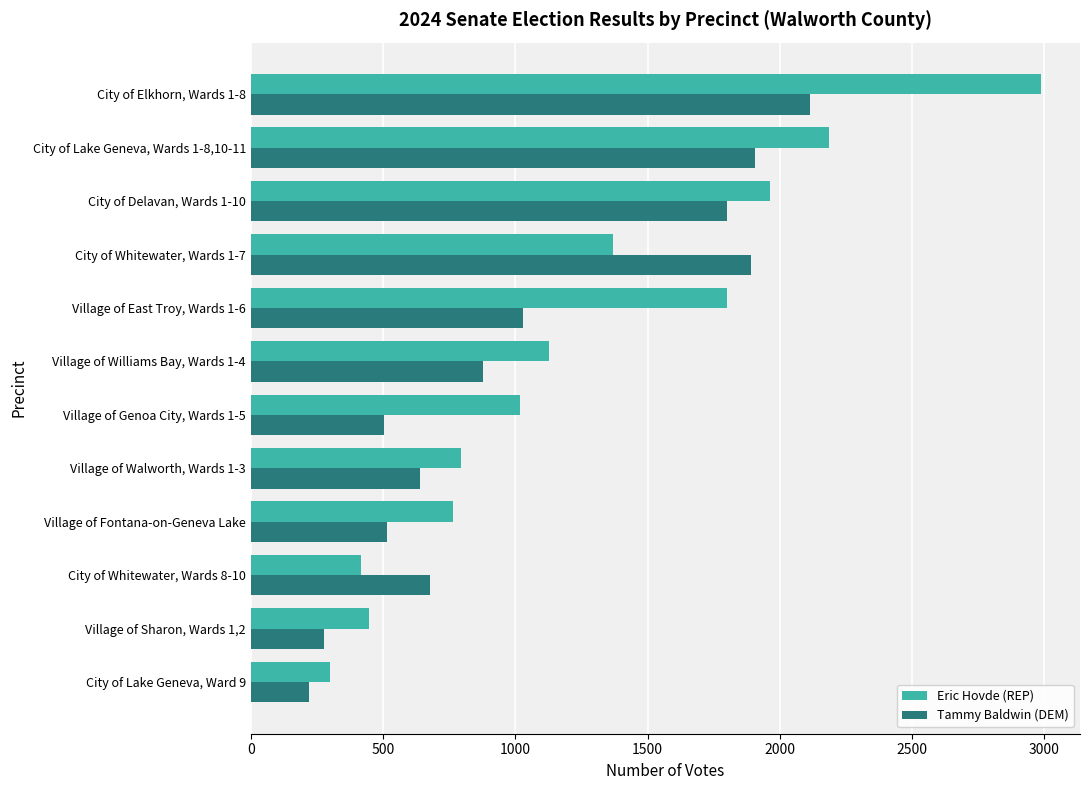

Rank the series at Village of Genoa City, Wards 1-5 from lowest to highest value.

Tammy Baldwin (DEM), Eric Hovde (REP)